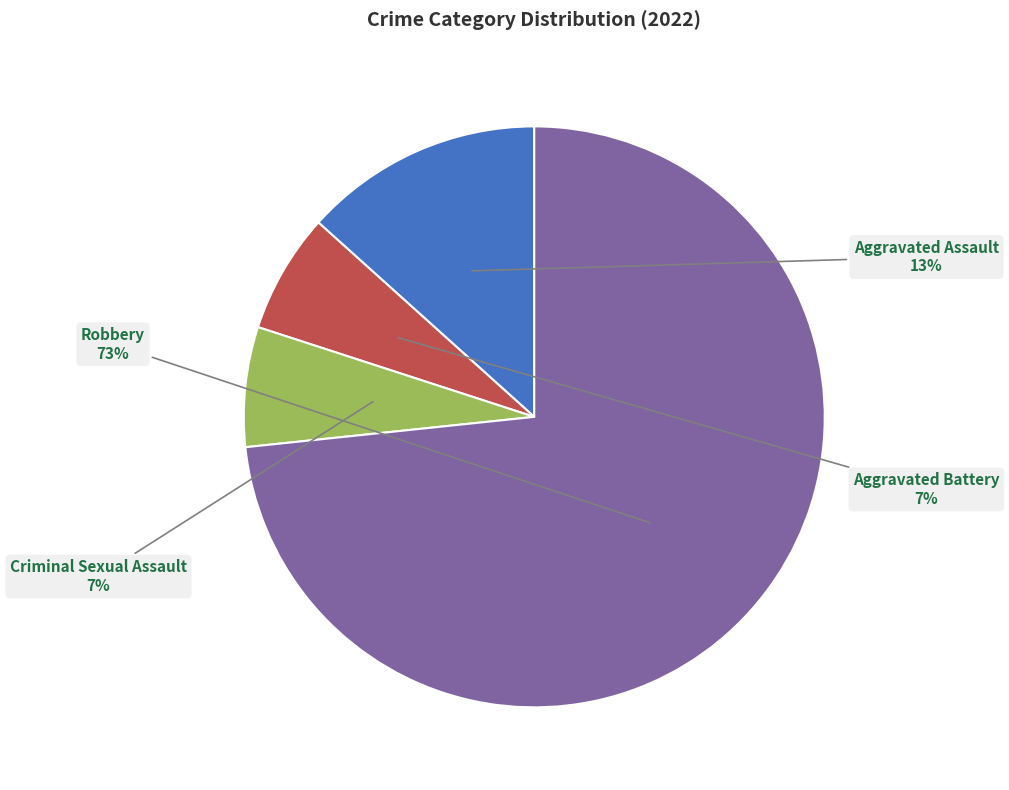

Does any single category account for the majority?

Yes